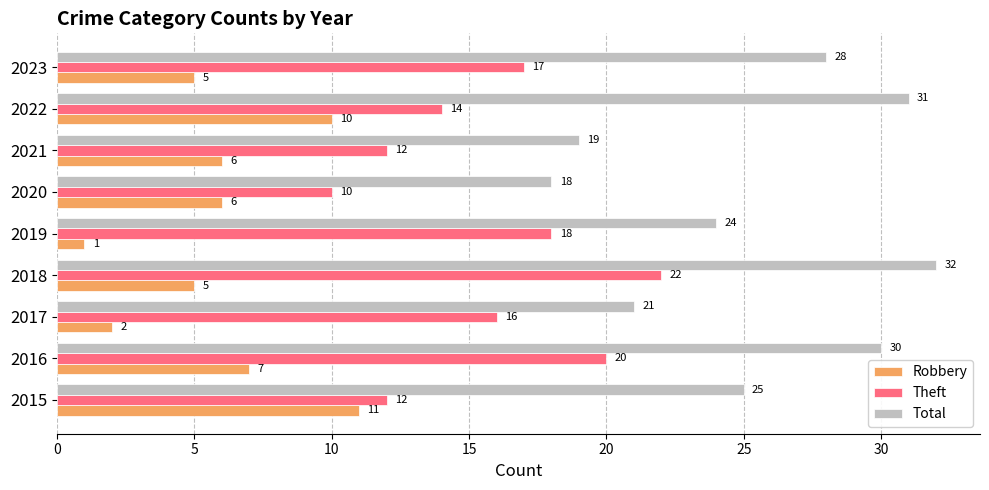

What is the minimum value for Robbery?

1